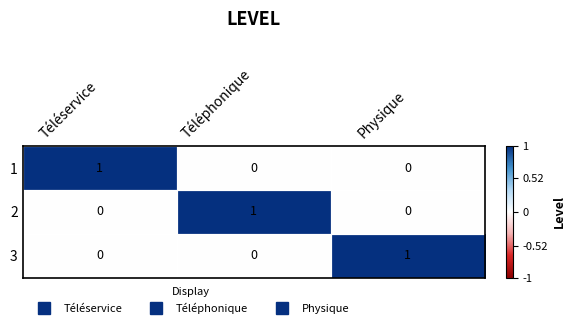

What is the total value across all series at Téléservice?

1